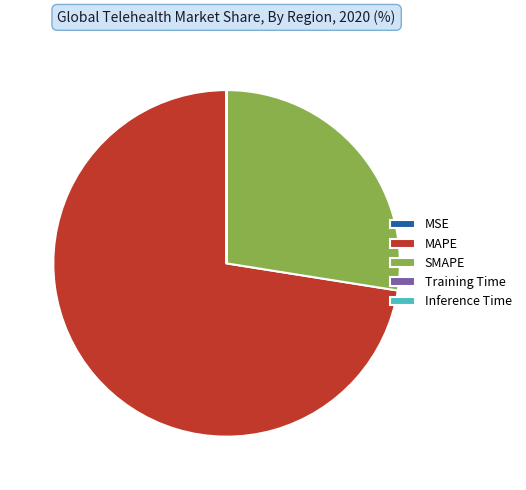

The MAPE slice represents 72% of the pie. True or false?

True